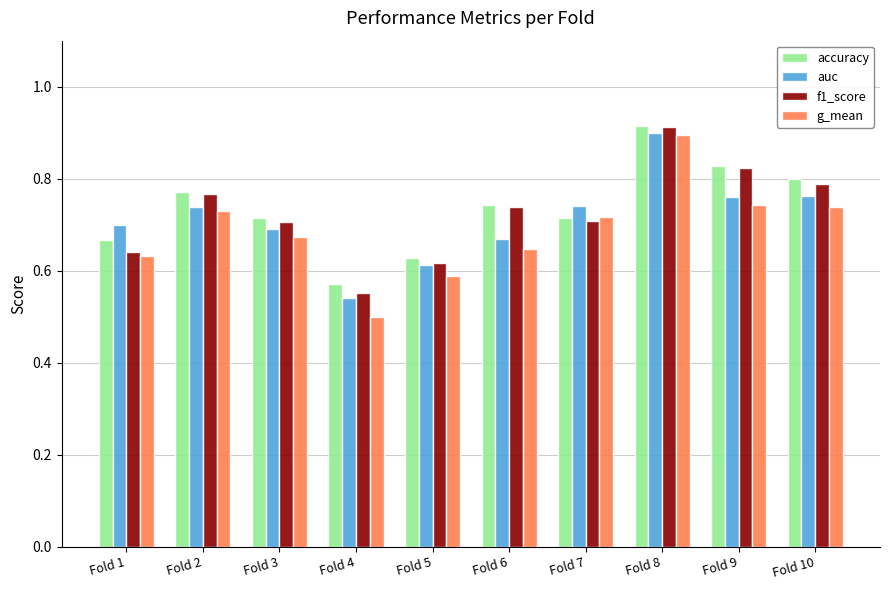

The f1_score series shows 0.2 at Fold 1. True or false?

False